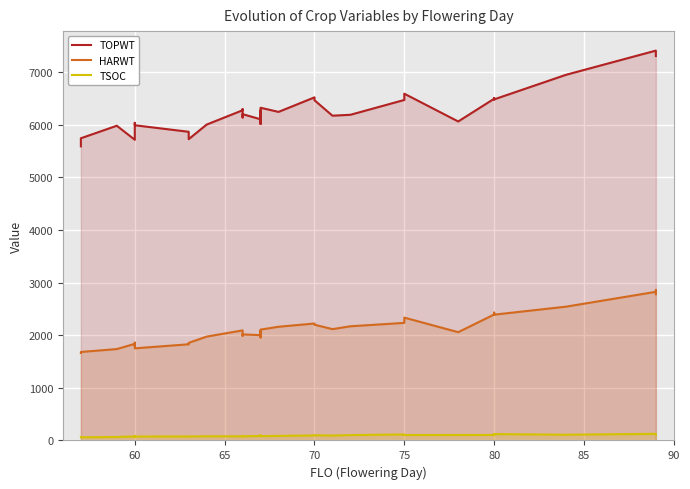

In TSOC, how many points are higher than both neighbors (excluding endpoints)?

10